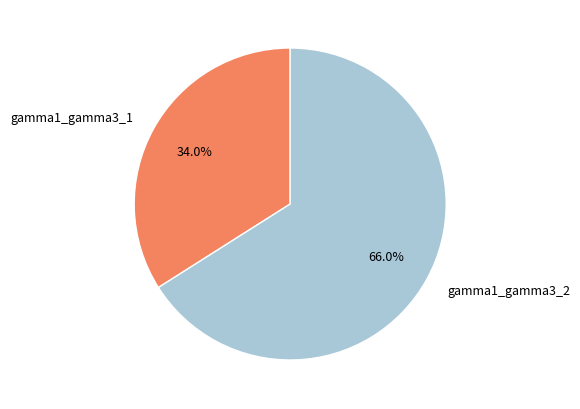

Which category has the biggest portion of the pie?

gamma1_gamma3_2